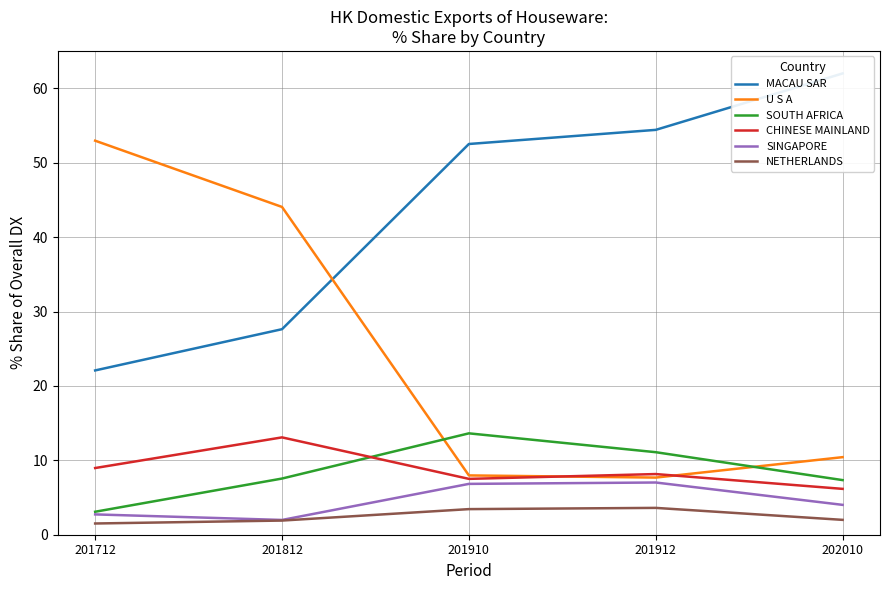

What is the sum of all SINGAPORE values?

22.6